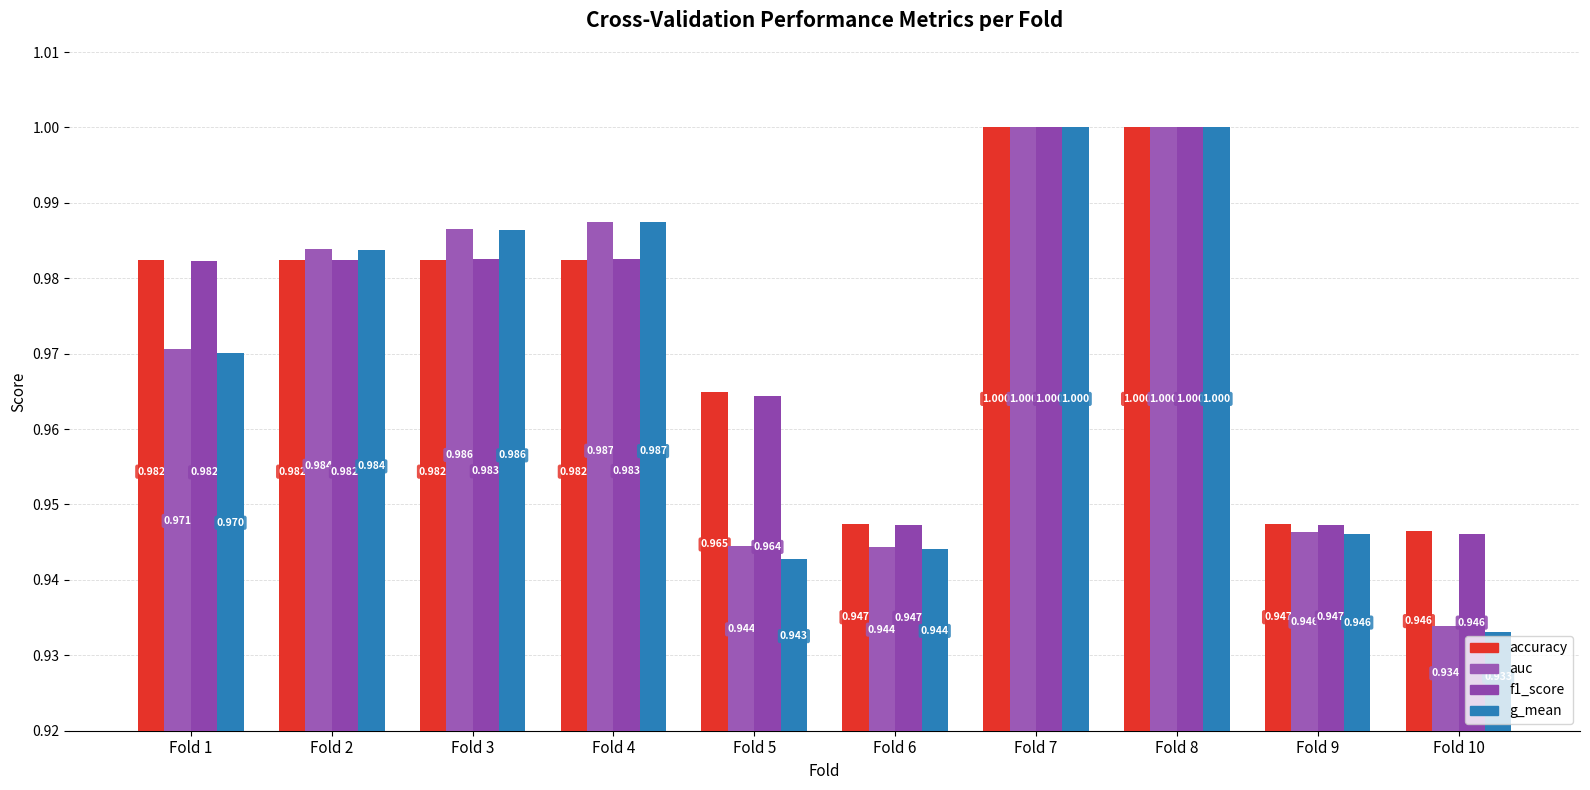

What are all the series names shown in the legend?

accuracy, auc, f1_score, g_mean